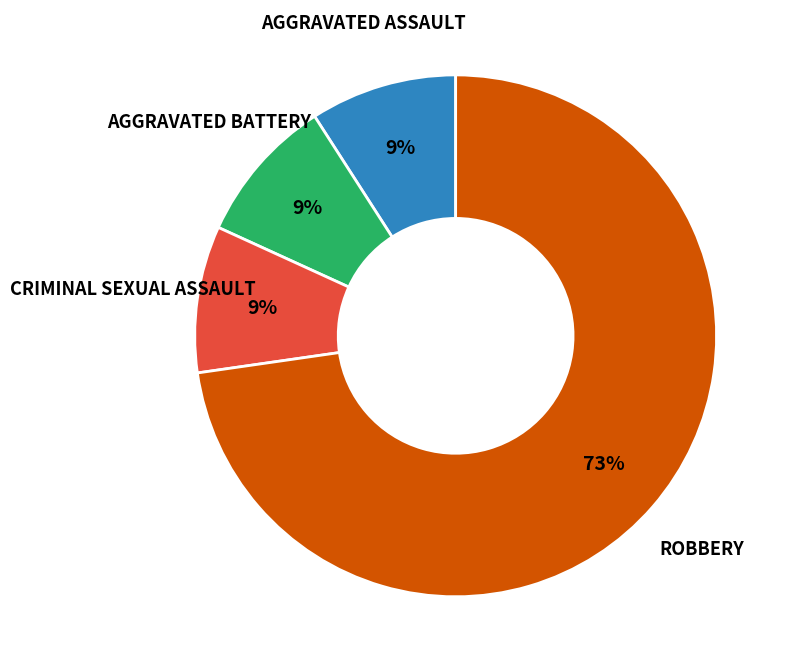

Does any single category account for the majority?

Yes